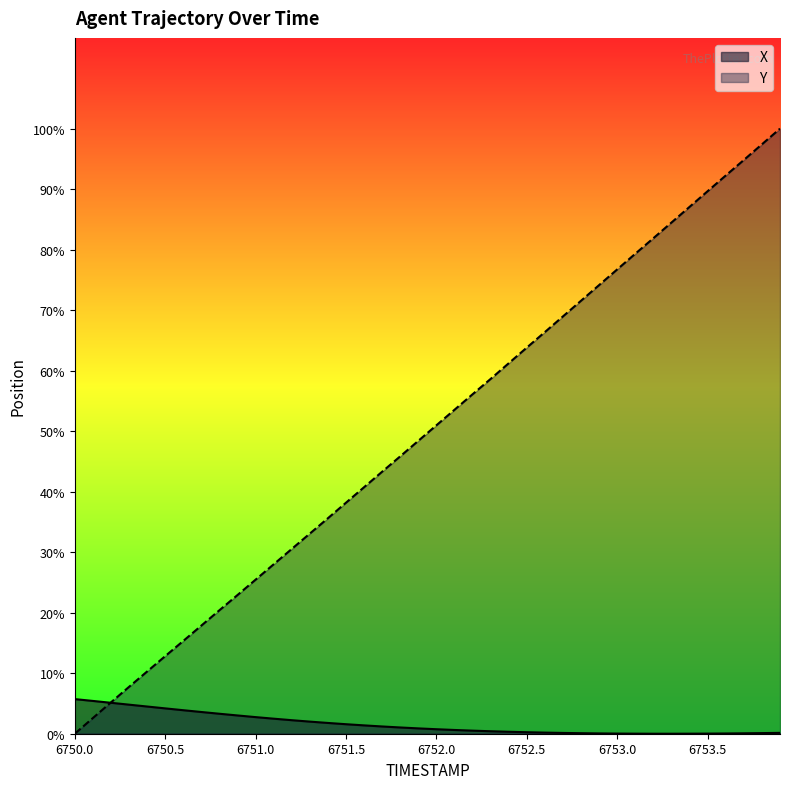

Reading left to right, extract all data points from this chart.

X: 6750.0=2.3	6750.1=2.1	6750.2=2.0	6750.3=1.9	6750.4=1.8	6750.5=1.6	6750.6=1.5	6750.7=1.4	6750.8=1.3	6750.9=1.2	6751.0=1.1	6751.1=1.0	6751.2=0.9	6751.3=0.8	6751.4=0.7	6751.5=0.6	6751.6=0.5	6751.7=0.5	6751.8=0.4	6751.9=0.3	6752.0=0.3	6752.1=0.2	6752.2=0.2	6752.3=0.2	6752.4=0.1	6752.5=0.1	6752.6=0.1	6752.7=0.1	6752.8=0.0	6752.9=0.0	6753.0=0.0	6753.1=0.0	6753.2=0.0	6753.3=0.0	6753.4=0.0	6753.5=0.0	6753.6=0.0	6753.7=0.0	6753.8=0.0	6753.9=0.1
Y: 6750.0=0.0	6750.1=1.0	6750.2=2.0	6750.3=3.0	6750.4=4.0	6750.5=5.0	6750.6=6.0	6750.7=7.0	6750.8=8.0	6750.9=9.0	6751.0=10.0	6751.1=11.0	6751.2=12.0	6751.3=13.0	6751.4=14.0	6751.5=15.0	6751.6=16.0	6751.7=17.1	6751.8=18.1	6751.9=19.1	6752.0=20.1	6752.1=21.1	6752.2=22.1	6752.3=23.1	6752.4=24.1	6752.5=25.1	6752.6=26.2	6752.7=27.2	6752.8=28.2	6752.9=29.2	6753.0=30.2	6753.1=31.2	6753.2=32.3	6753.3=33.3	6753.4=34.3	6753.5=35.3	6753.6=36.3	6753.7=37.3	6753.8=38.4	6753.9=39.4